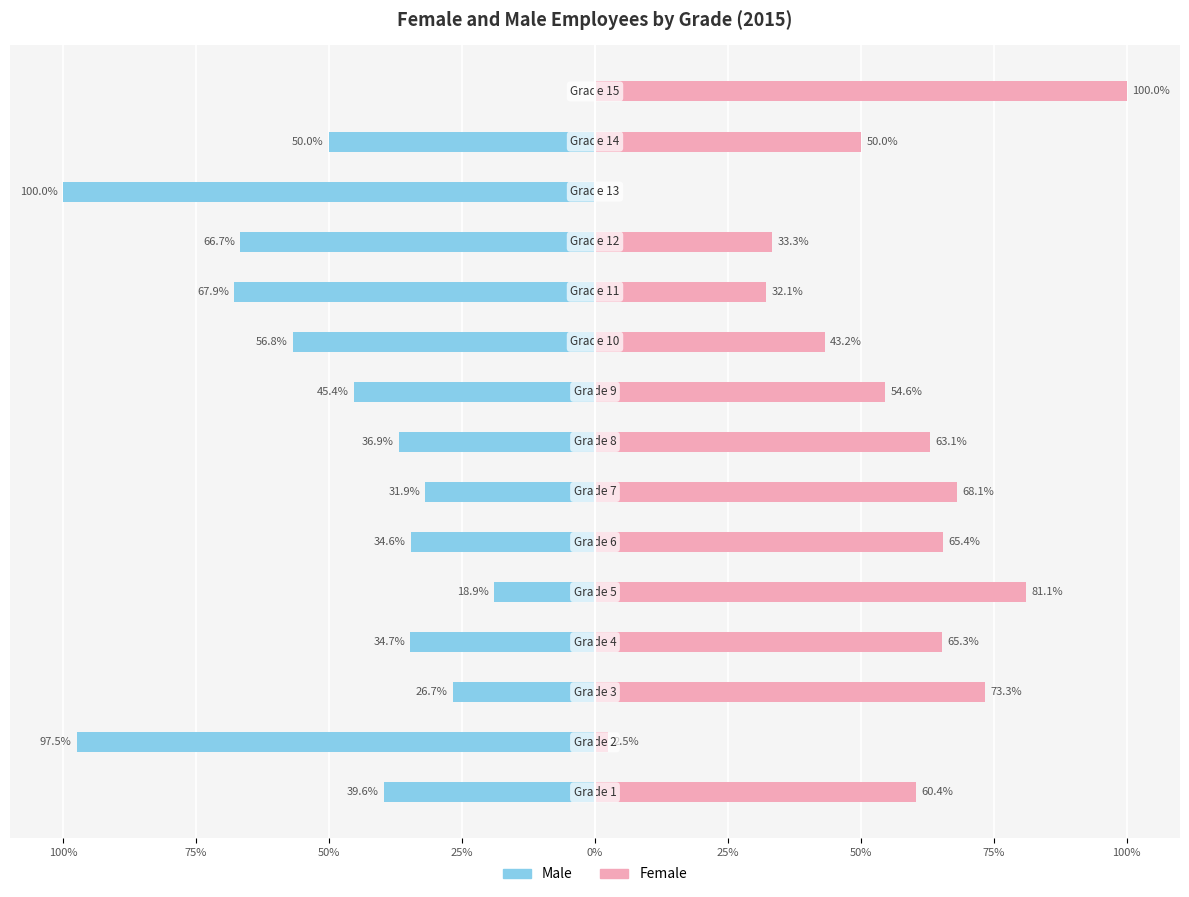

At 50%, list the series in order from largest to smallest.

Female, Male